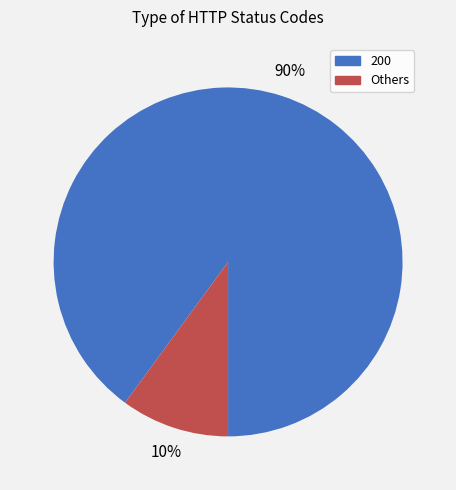

To the nearest percent, what is the average slice percentage?

50%